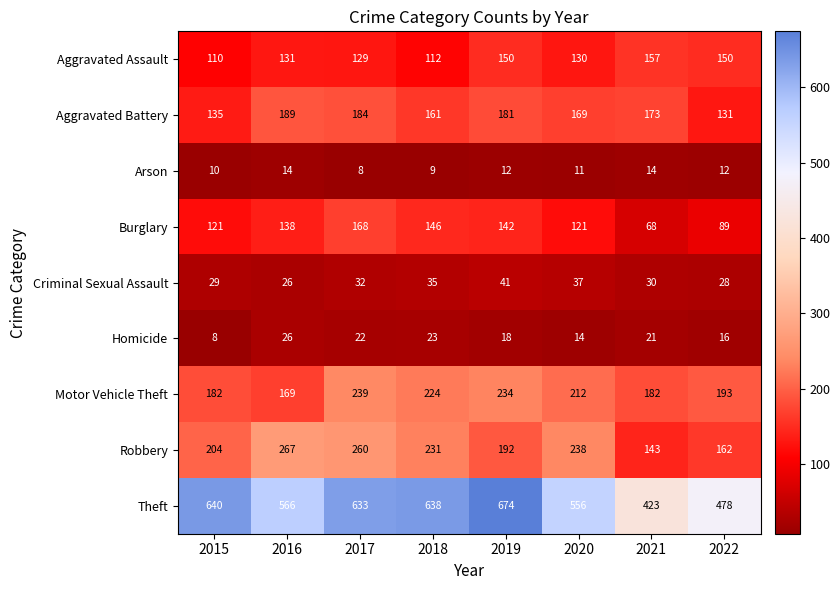

Which category has the highest value in the Burglary series?

2017